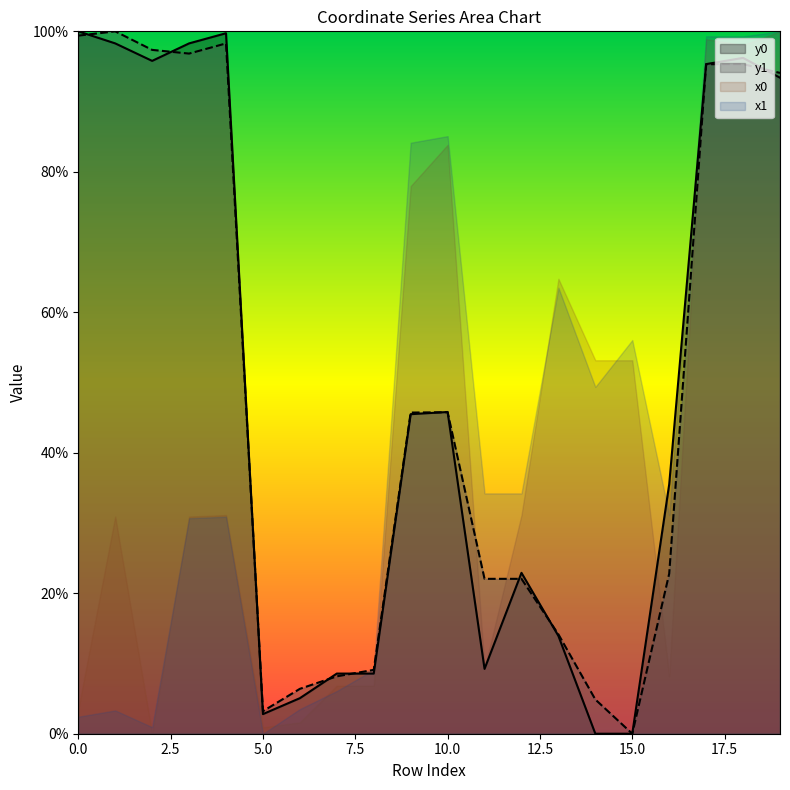

At which category does the chart reach its minimum across all series?

14